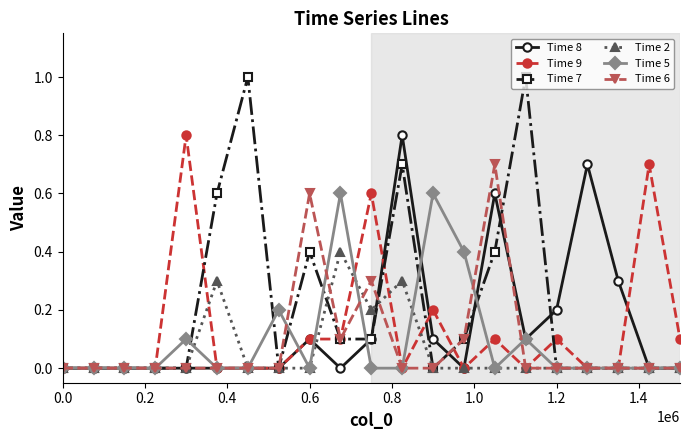

Which series has the widest spread of values?

Time 7